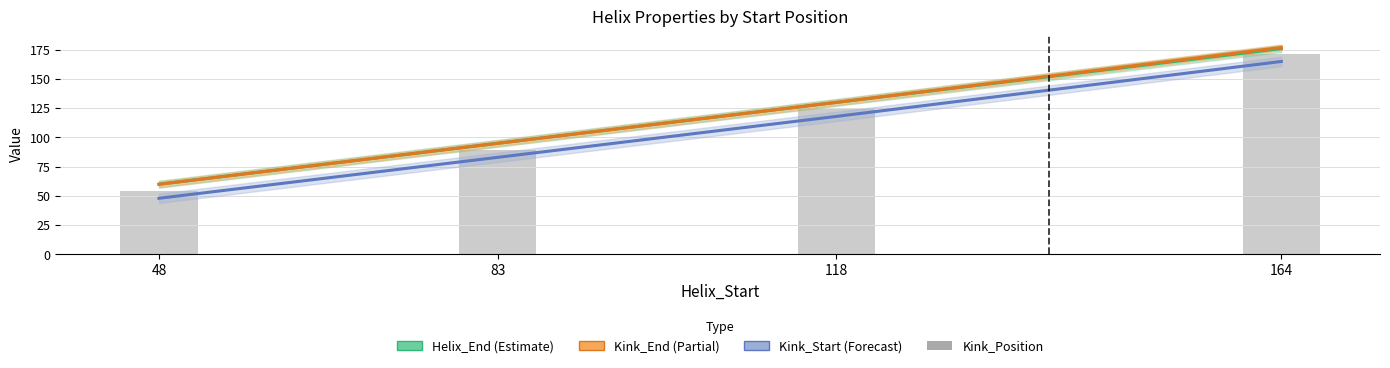

Which has a higher value, 164 or 83?

164